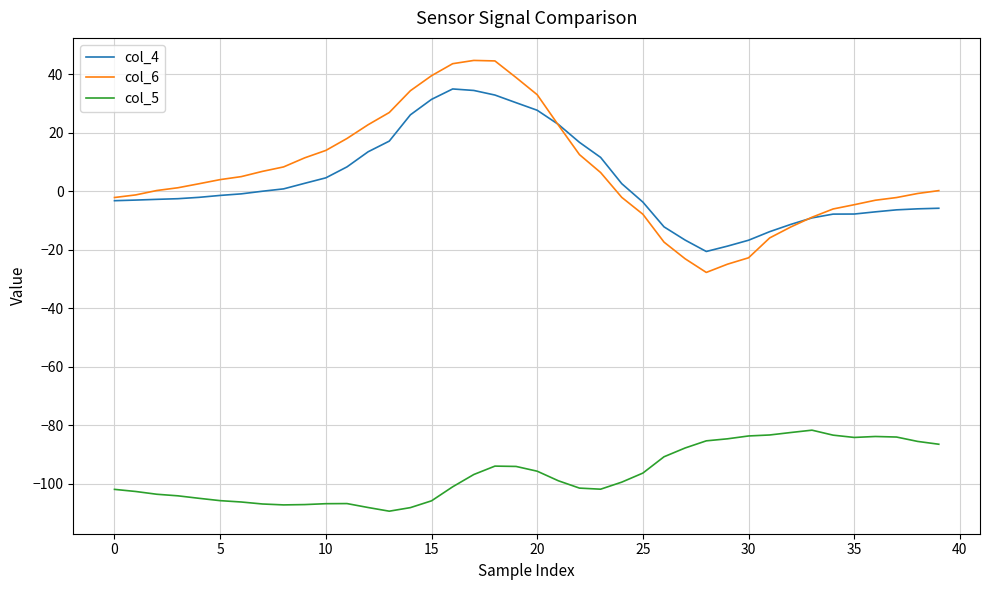

Which series has the widest spread of values?

col_6